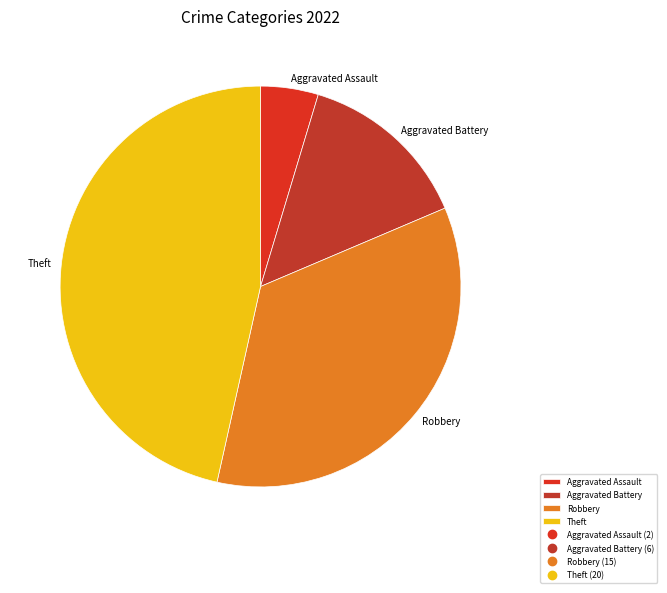

Is there a majority slice in this chart?

No